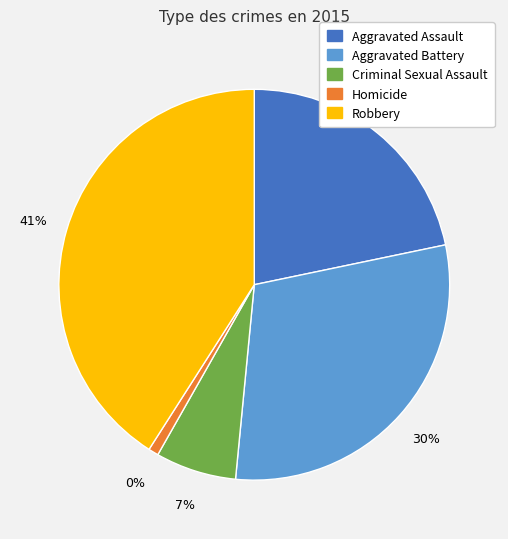

Combined, do Criminal Sexual Assault and Aggravated Assault account for over 50%?

No